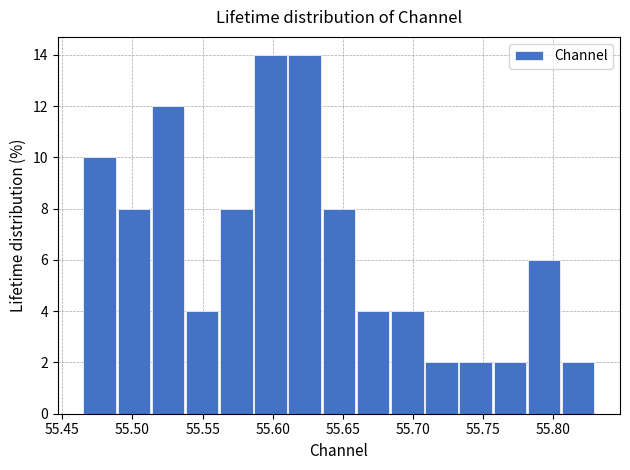

Reading left to right, transcribe this chart: for each bar, give the range it covers on the x-axis and its height. Neither the bar edges nor the heights are printed on the chart, so give them approximately, as read against the axes.

55.465 to 55.490: 10
55.490 to 55.515: 8
55.515 to 55.540: 12
55.540 to 55.560: 4
55.560 to 55.585: 8
55.585 to 55.610: 14
55.610 to 55.635: 14
55.635 to 55.660: 8
55.660 to 55.685: 4
55.685 to 55.710: 4
55.710 to 55.735: 2
55.735 to 55.755: 2
55.755 to 55.780: 2
55.780 to 55.805: 6
55.805 to 55.830: 2